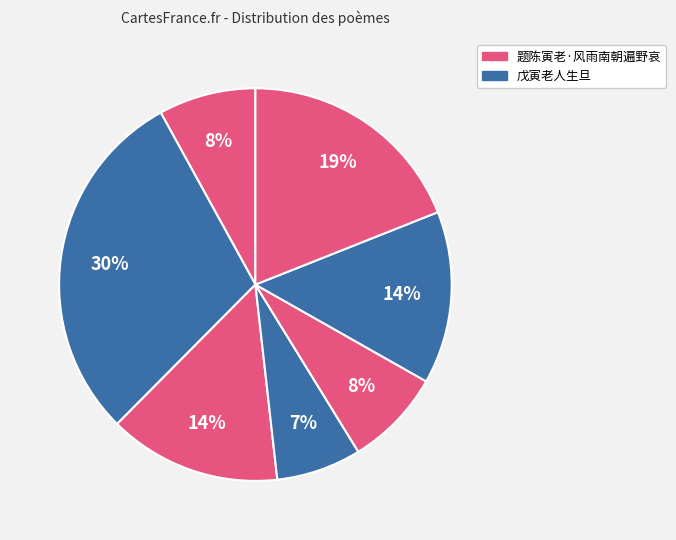

How many segments does this pie chart have?

7